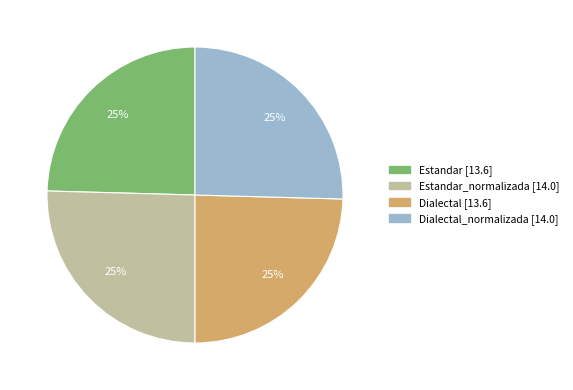

Does any single category account for the majority?

No